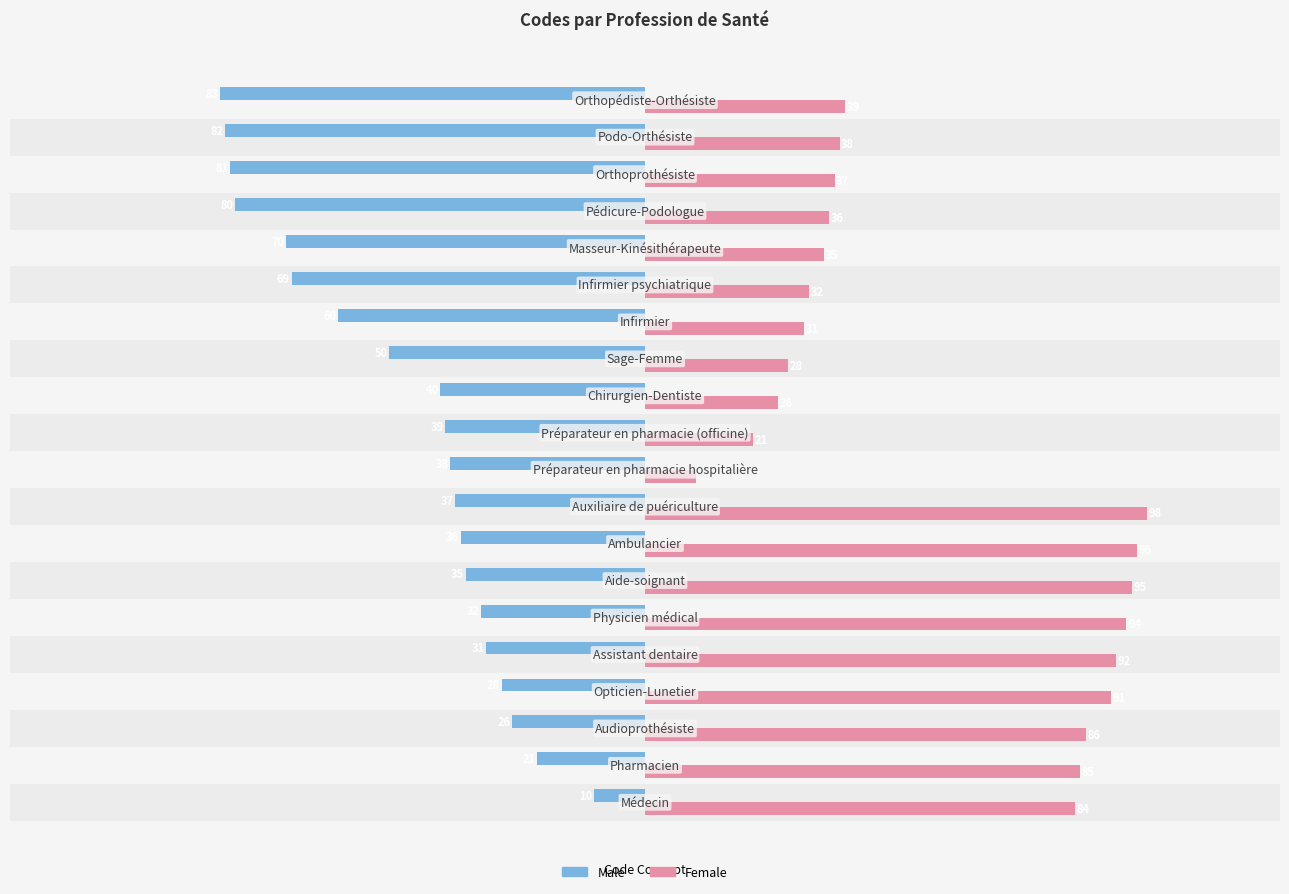

List the series in order of their overall mean, highest first.

Female, Male